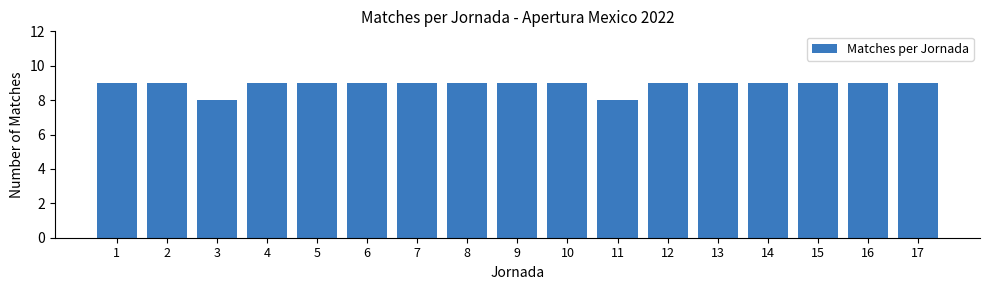

Reading right to left, list all the values displayed in this chart.

9	9	9	9	9	9	8	9	9	9	9	9	9	9	8	9	9